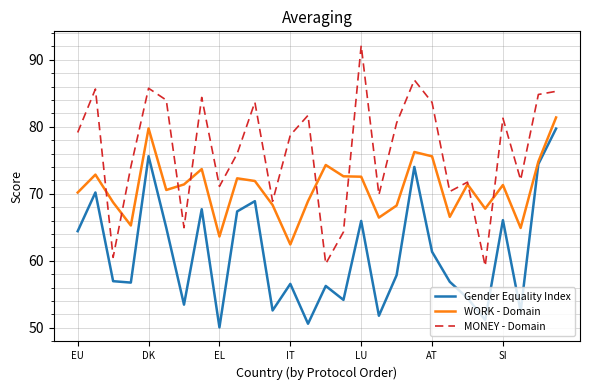

Which series has the largest total across all categories?

MONEY - Domain